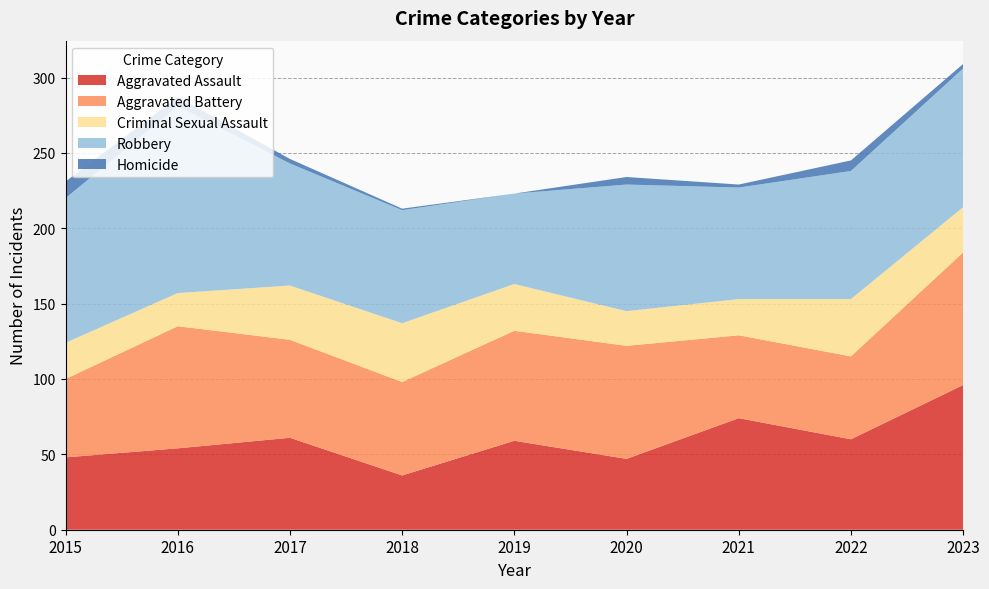

Reading left to right, list all the values displayed in this chart.

Aggravated Assault: 2015=48	2016=54	2017=61	2018=36	2019=59	2020=47	2021=74	2022=60	2023=96
Aggravated Battery: 2015=52	2016=81	2017=65	2018=62	2019=73	2020=75	2021=55	2022=55	2023=88
Criminal Sexual Assault: 2015=24	2016=22	2017=36	2018=39	2019=31	2020=23	2021=24	2022=38	2023=30
Robbery: 2015=96	2016=124	2017=81	2018=75	2019=60	2020=84	2021=74	2022=85	2023=92
Homicide: 2015=11	2016=6	2017=3	2018=1	2019=0	2020=5	2021=2	2022=7	2023=3